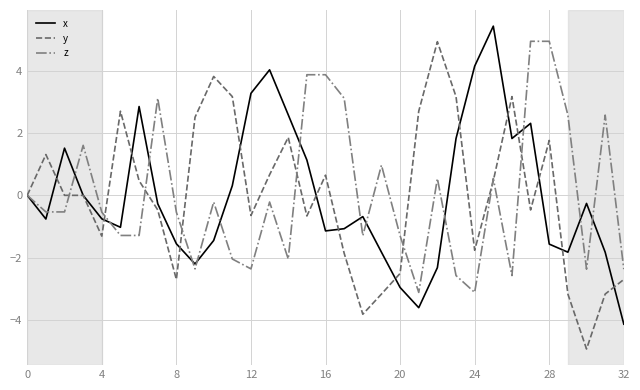

What is the minimum value shown in the chart?

-4.9